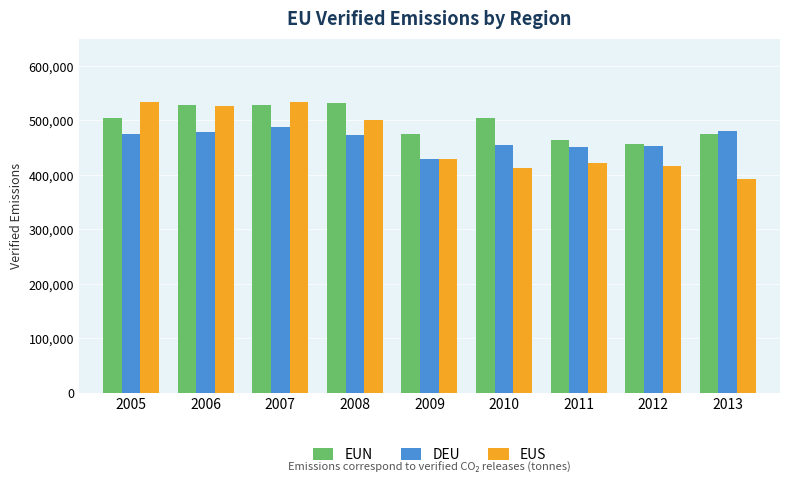

What is the average value of the EUS series?

462539.4